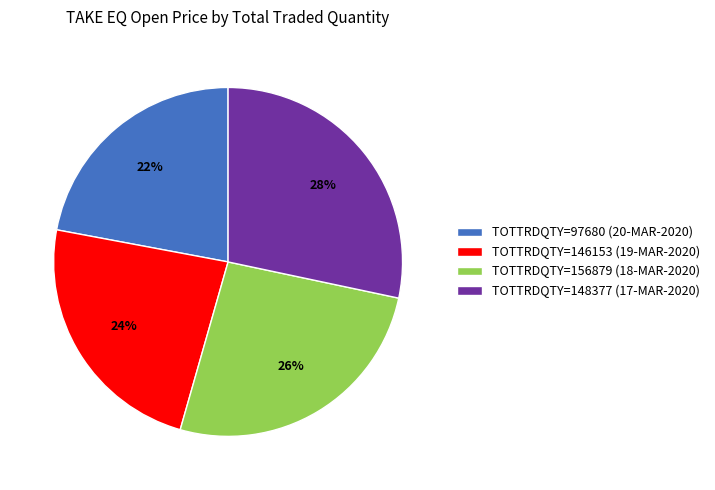

The TOTTRDQTY=156879 (18-MAR-2020) slice represents 20% of the pie. True or false?

False